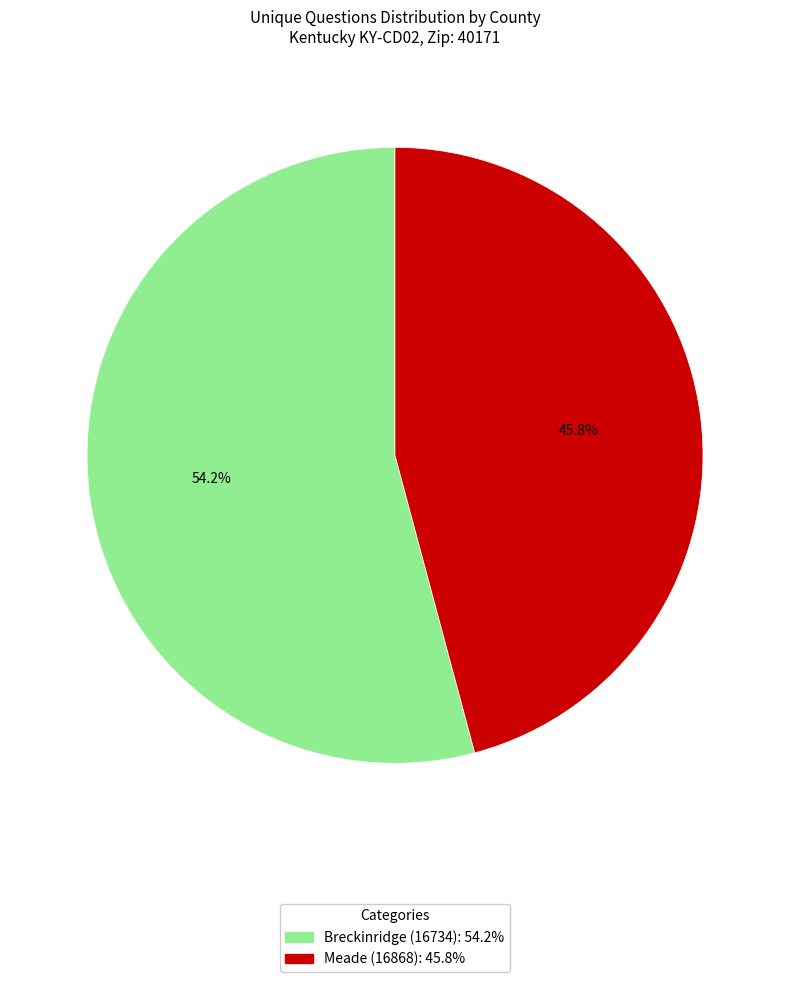

What is the ratio of the value at Meade (16868) to the value at Breckinridge (16734)?

0.8